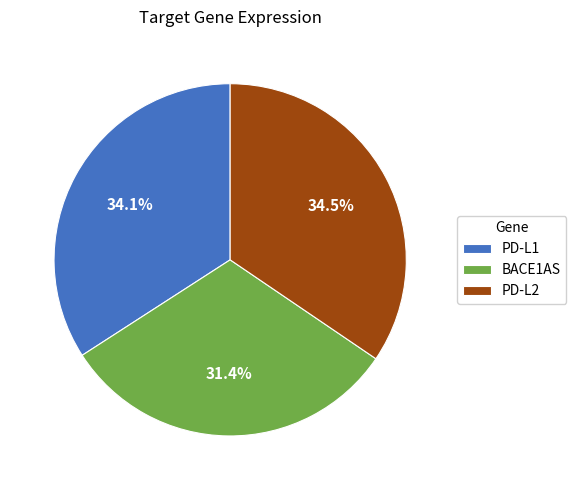

Which has a higher value, BACE1AS or PD-L1?

PD-L1